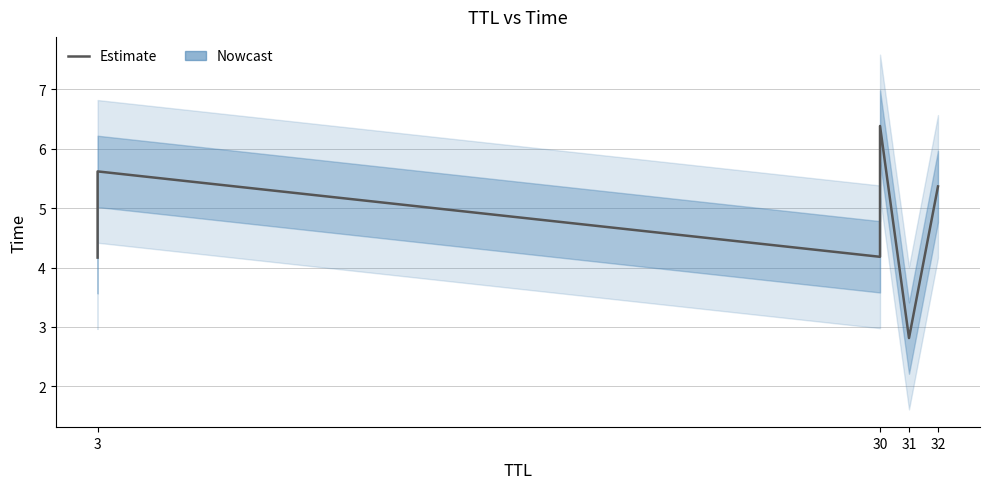

Where is the first local minimum?

30